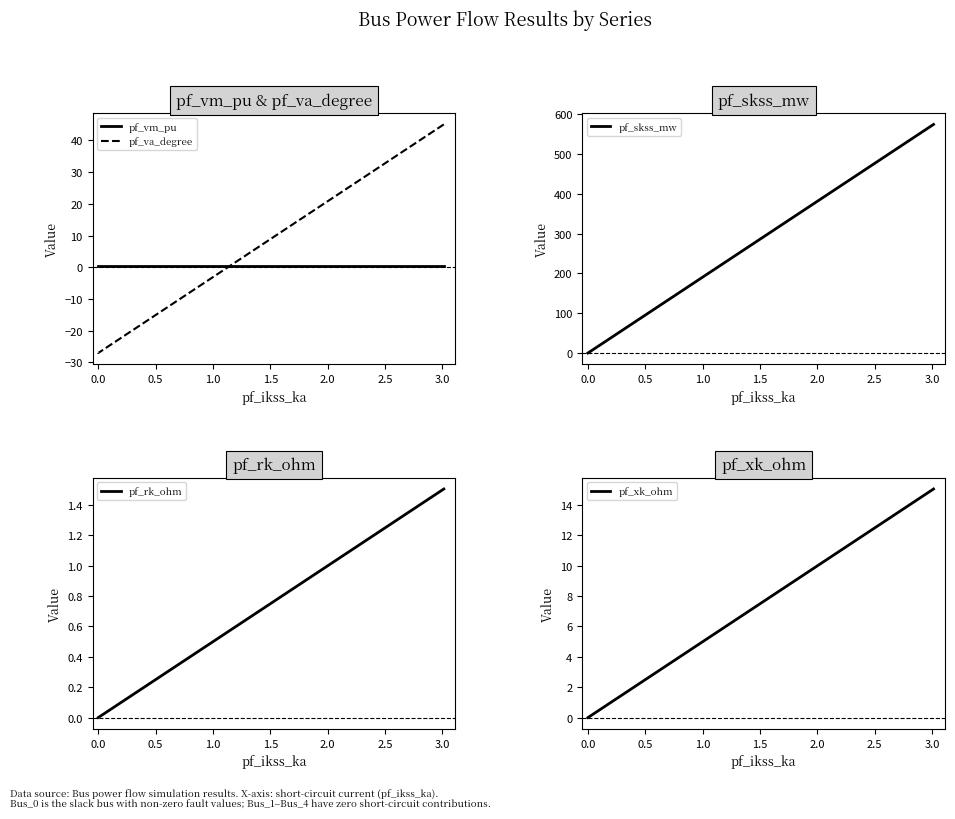

How many categories are shown in the chart?

5